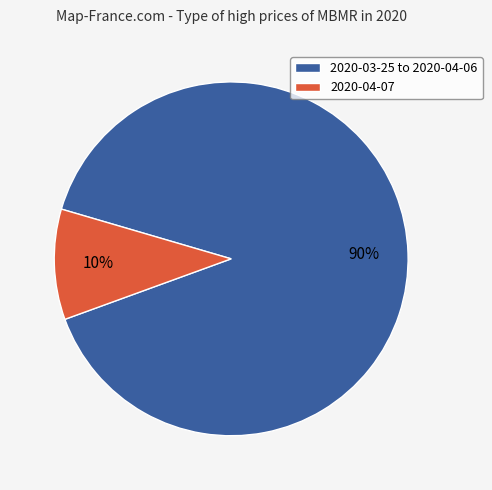

Which has a higher value, 2020-04-07 or 2020-03-25 to 2020-04-06?

2020-03-25 to 2020-04-06